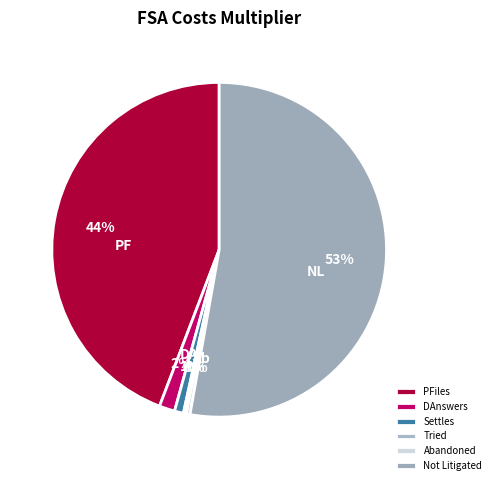

Which slice is the largest?

Not Litigated